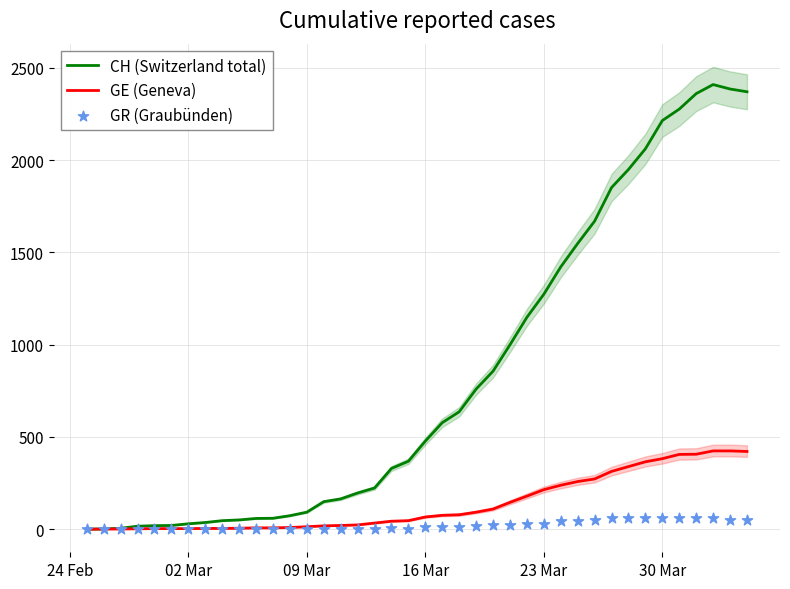

At how many categories does at least one series exceed 548?

19